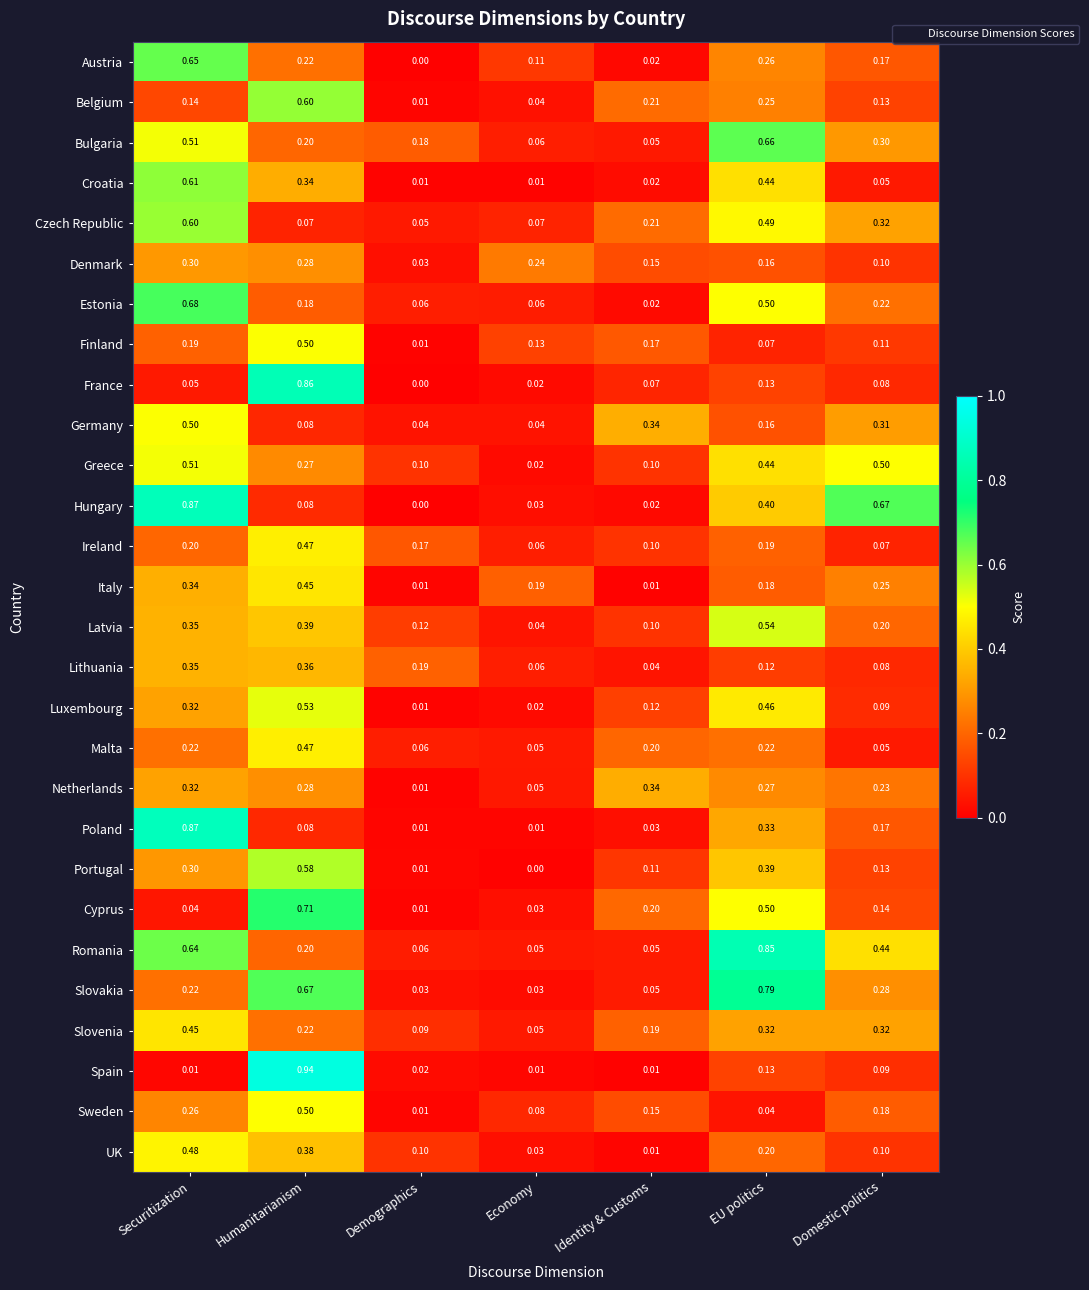

Rank the categories by Netherlands value from highest to lowest.

Identity & Customs, Securitization, Humanitarianism, EU politics, Domestic politics, Economy, Demographics